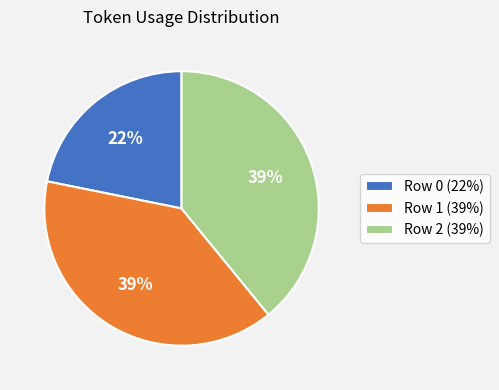

Do Row 0 (22%) and Row 2 (39%) together represent more than half of the pie?

Yes